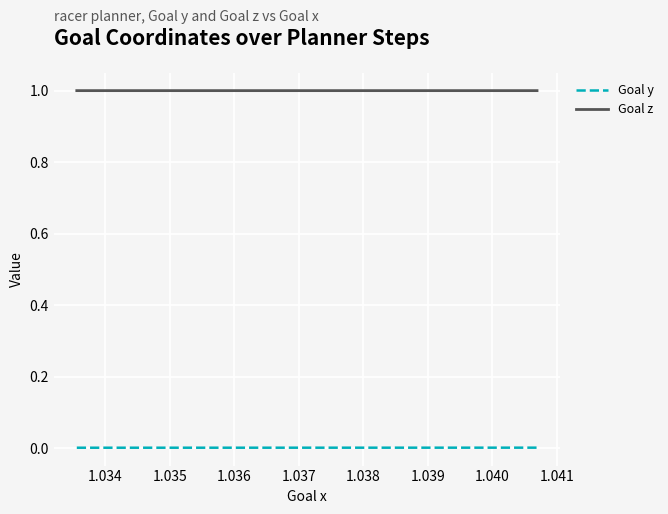

Rank the series at 1.036 from lowest to highest value.

Goal y, Goal z